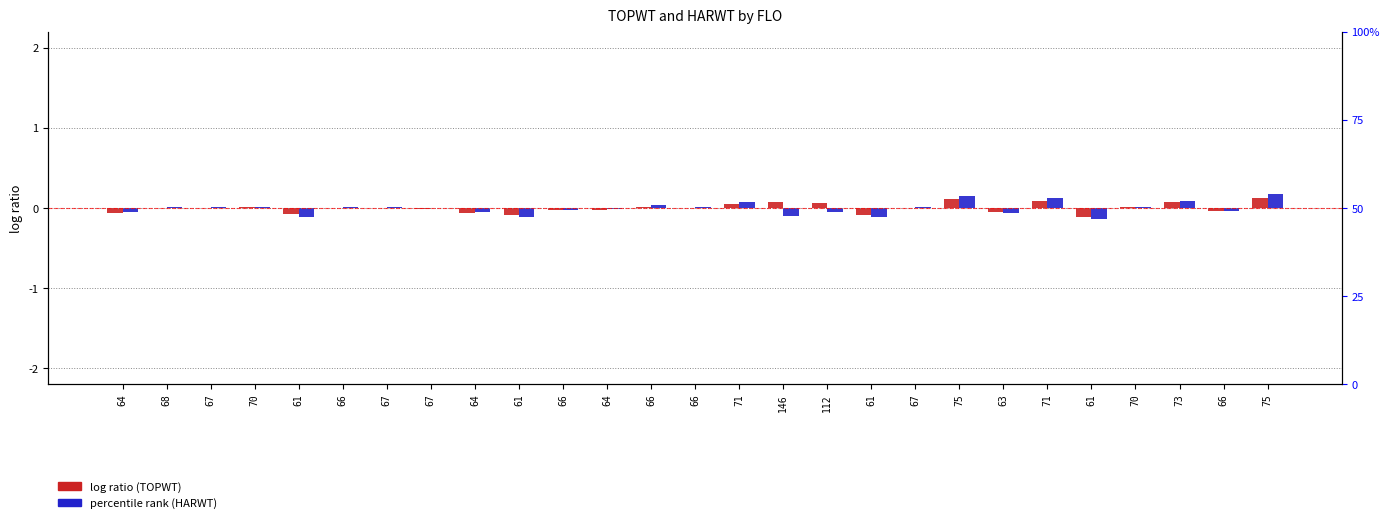

Rank the series by their maximum value, from lowest to highest.

TOPWT, HARWT